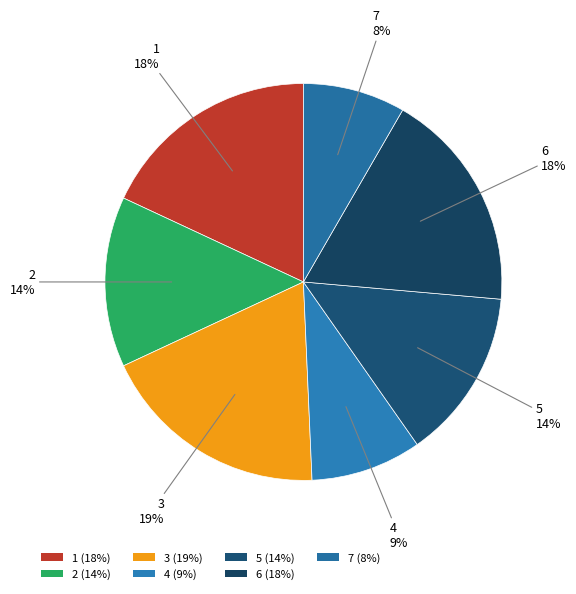

Does any single category account for the majority?

No